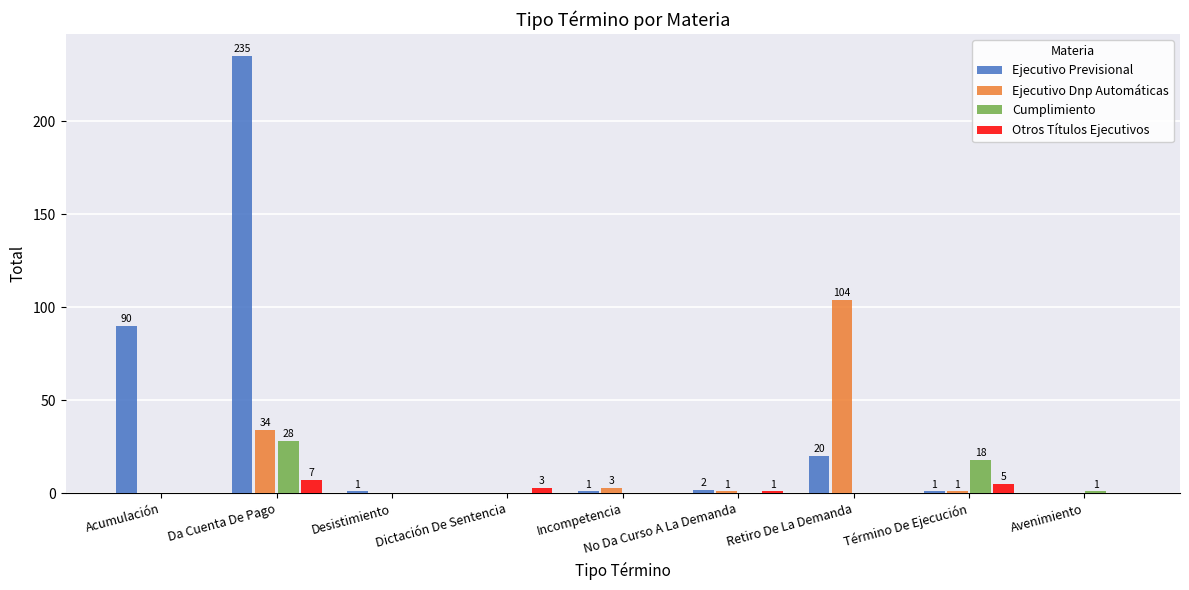

Which series has the widest spread of values?

Ejecutivo Previsional